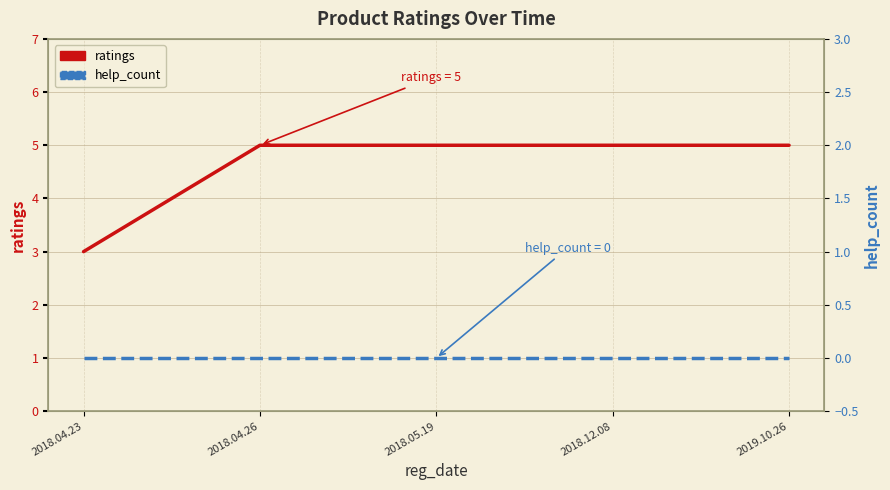

Rank the series by their average value, from highest to lowest.

ratings, help_count